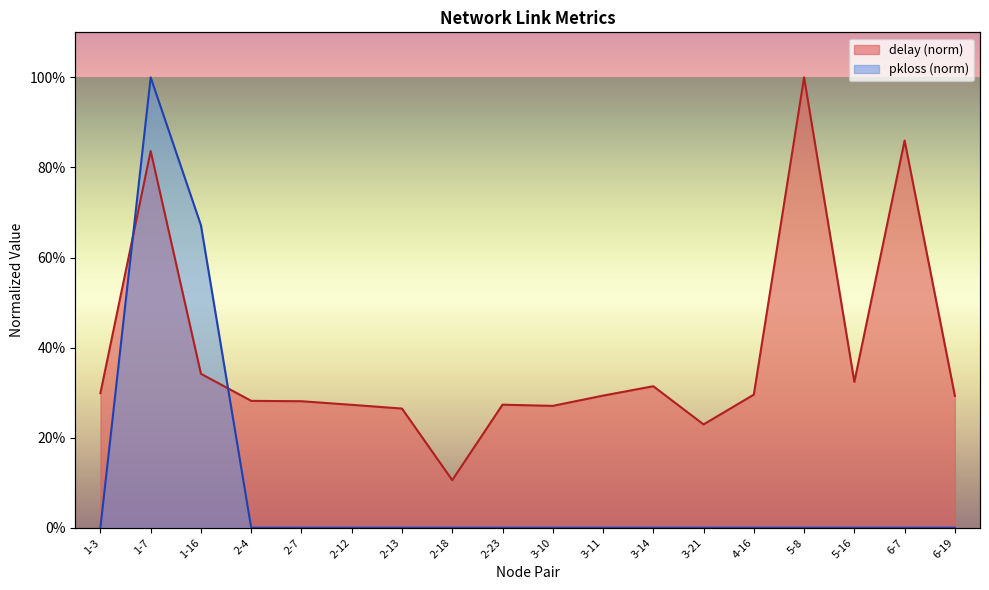

True or false: pkloss has more than 2 interior local peaks.

False